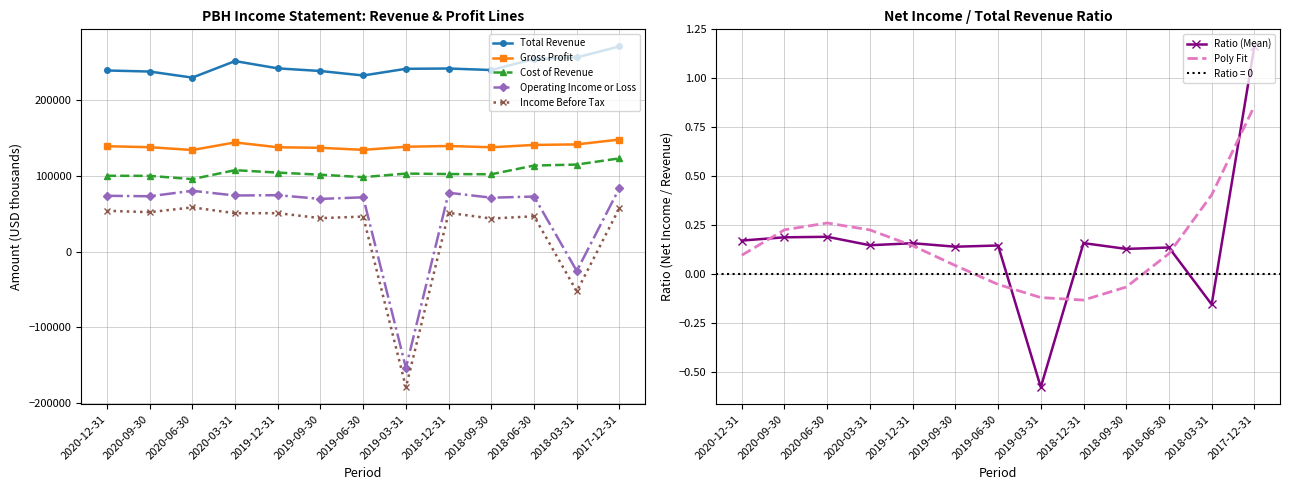

What is the value of the Gross Profit point at the 2nd from the left?

137600